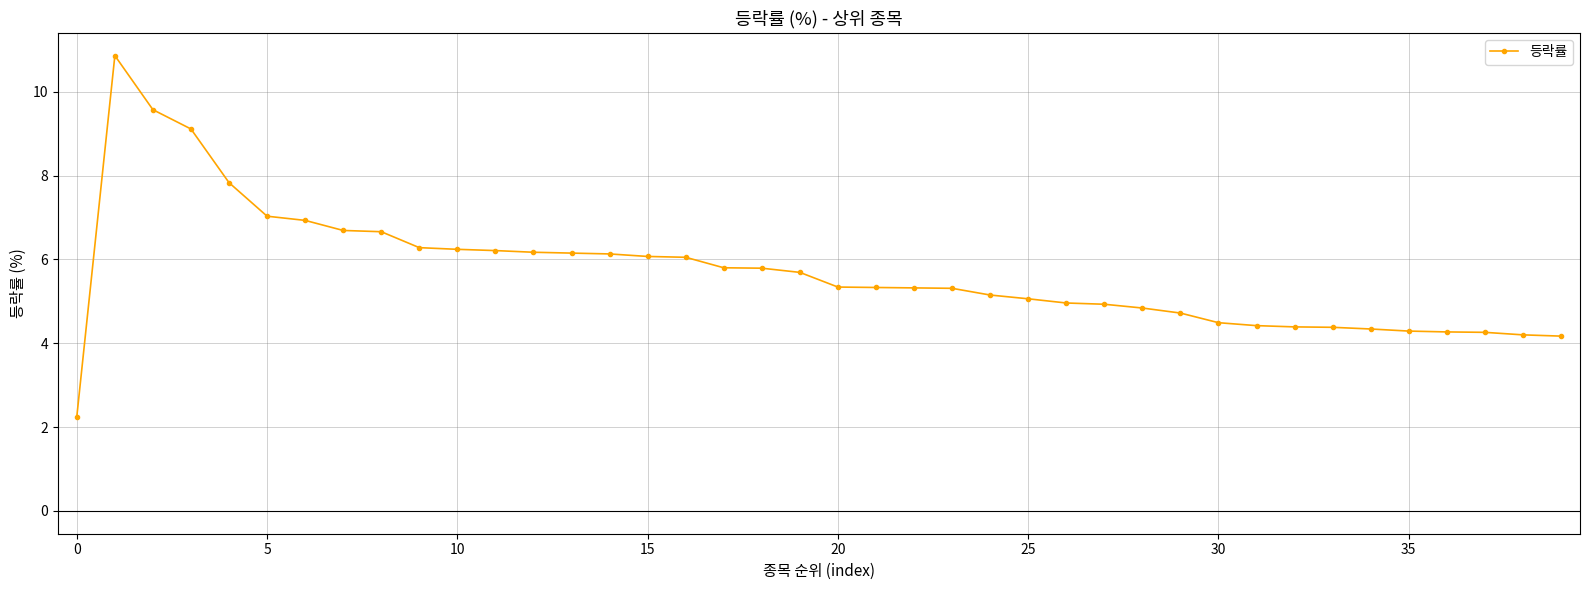

What is the maximum value shown in the chart?

10.9